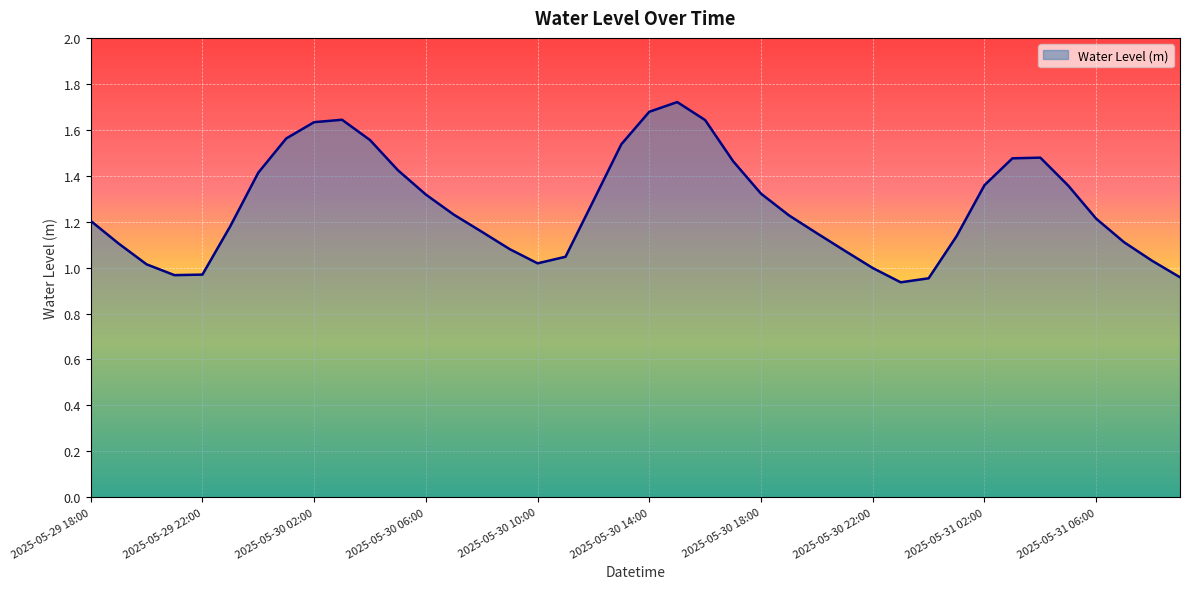

How many lines are shown in the chart?

1